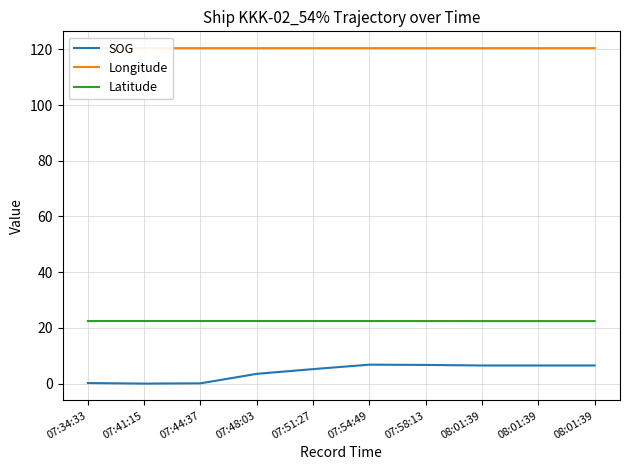

What are all the series names shown in the legend?

SOG, Longitude, Latitude